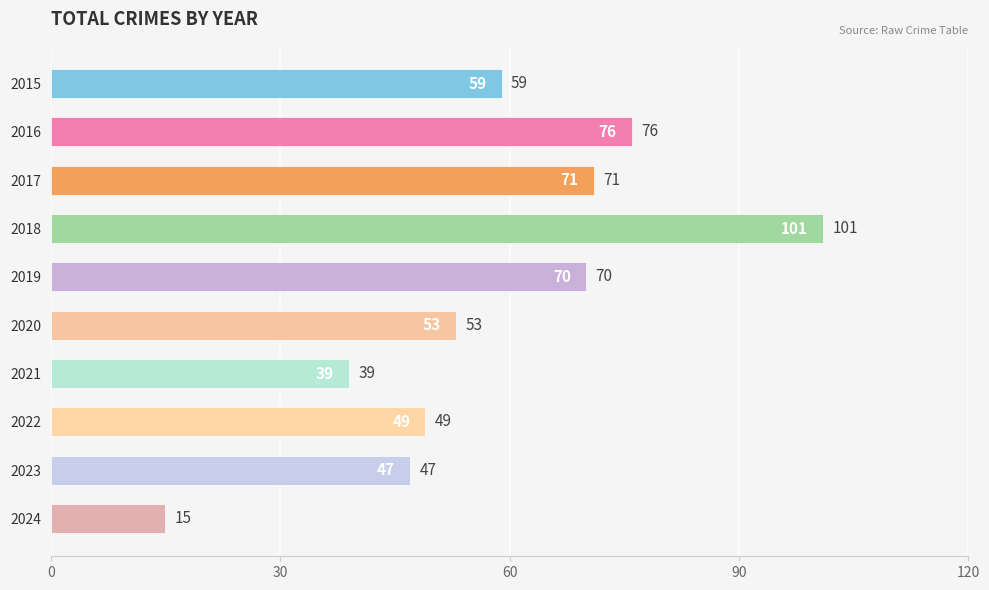

What is the difference between the maximum and minimum values?

86